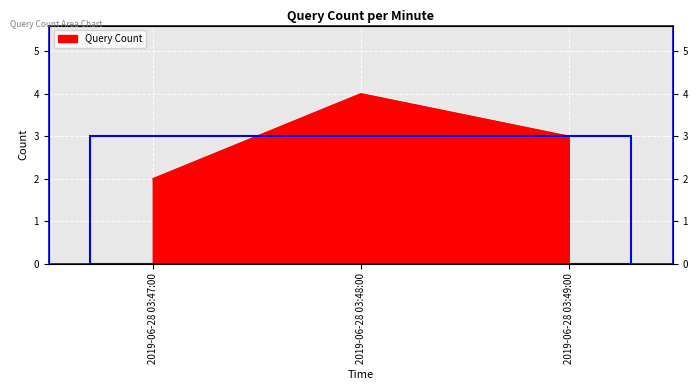

Which category has the lowest value across all series?

2019-06-28 03:47:00